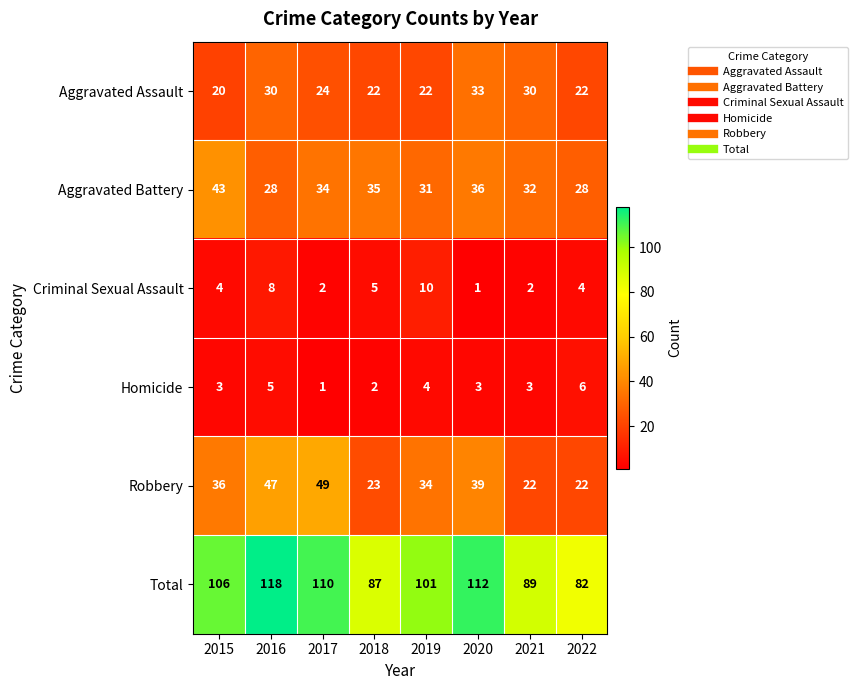

What value does the Aggravated Battery series have at 2016, to the nearest 10?

30